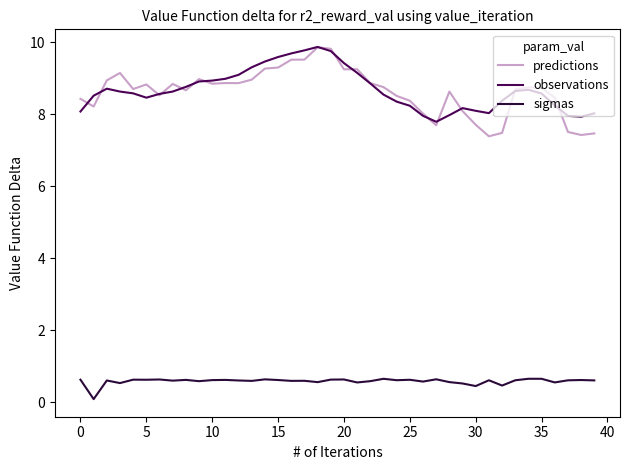

Count the number of categories in the chart.

40